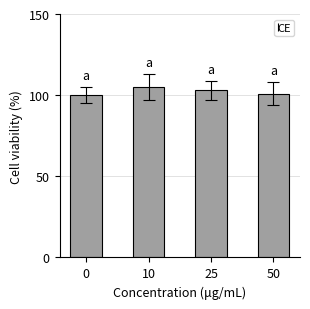

How many values are below 103?

2